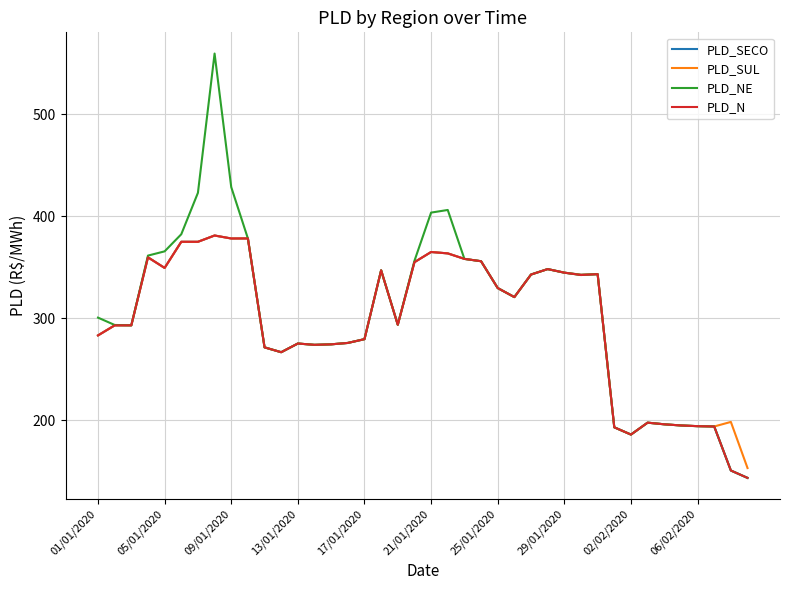

What is the lowest value of the PLD_SECO series?

143.3